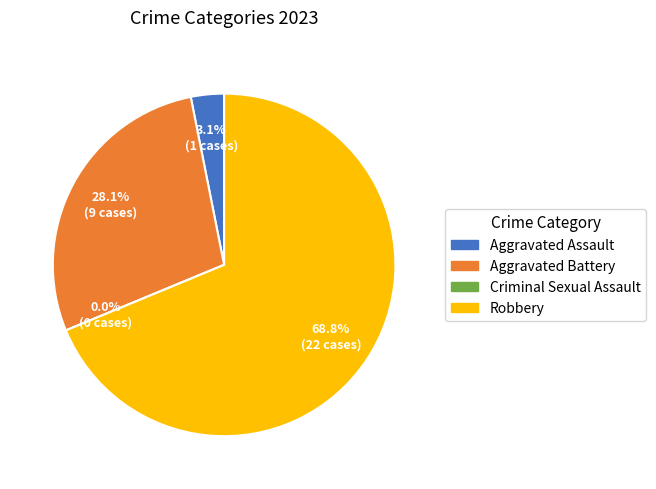

True or false: Aggravated Assault accounts for 3% of the total.

True